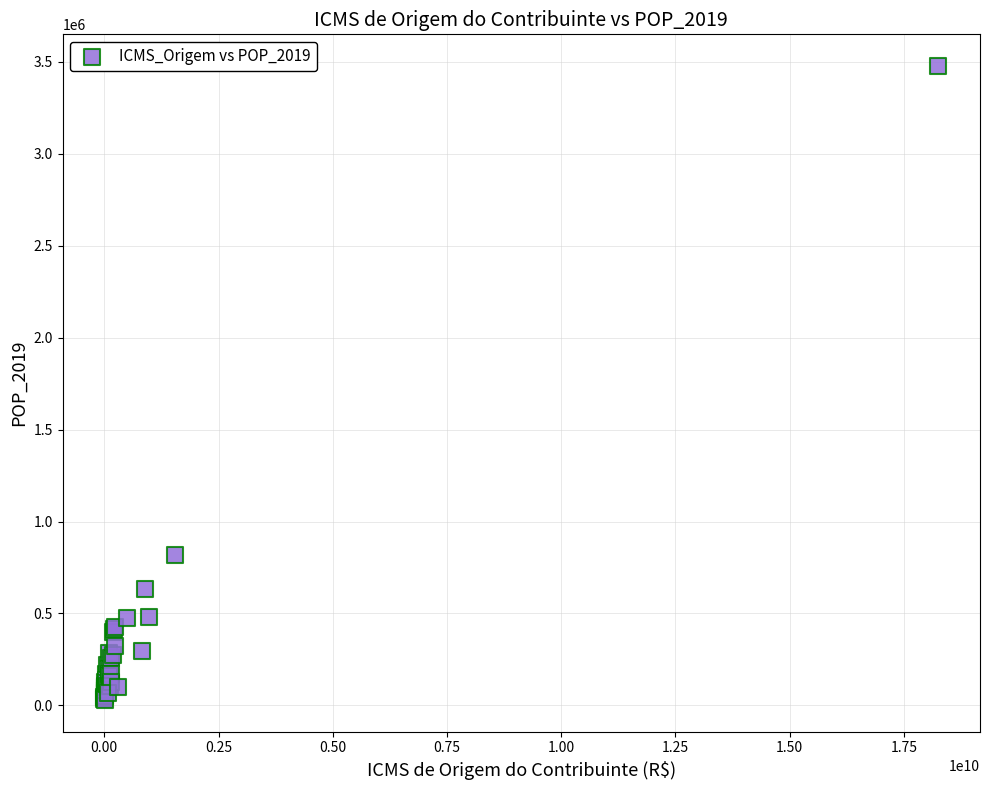

What Y value in the scatter plot is closest to 1753311?

815425